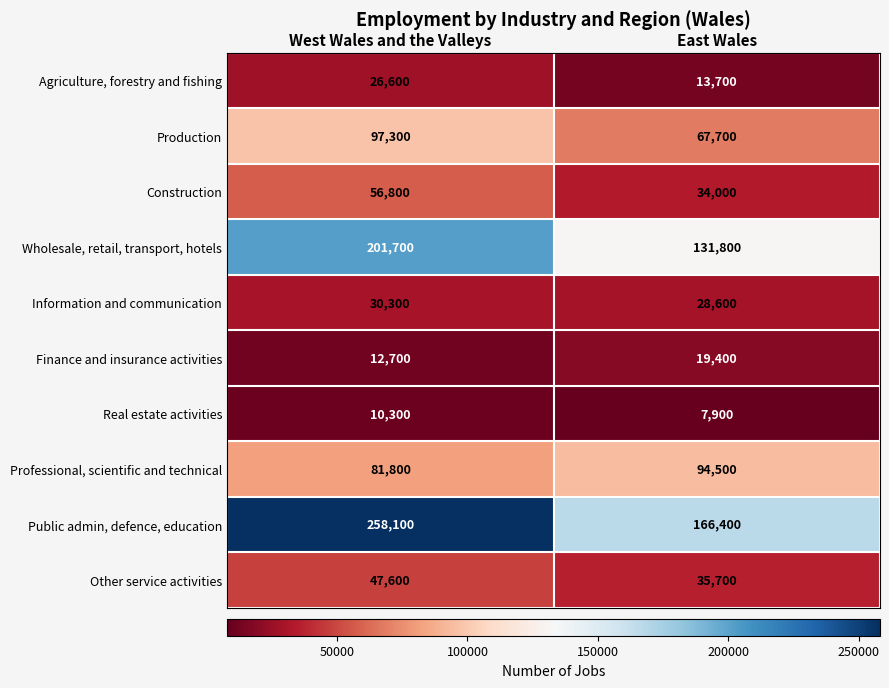

Is the value of Information and communication at West Wales and the Valleys greater than the value of Construction at East Wales?

No